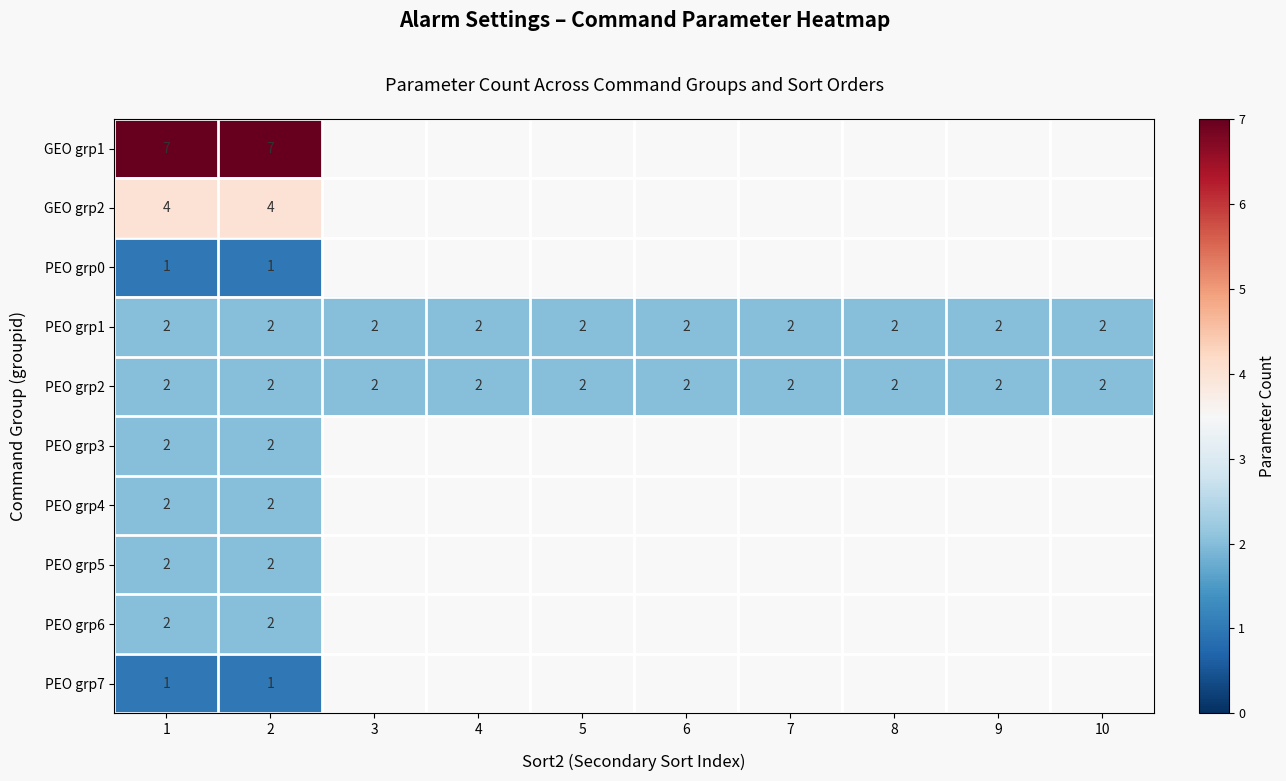

What is the total value across all series at 1?

25